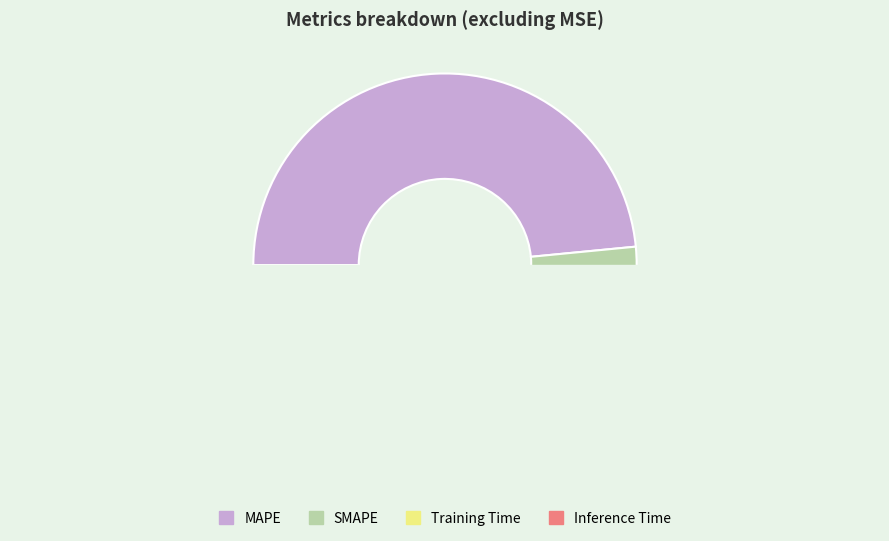

Which category has the biggest portion of the pie?

MAPE